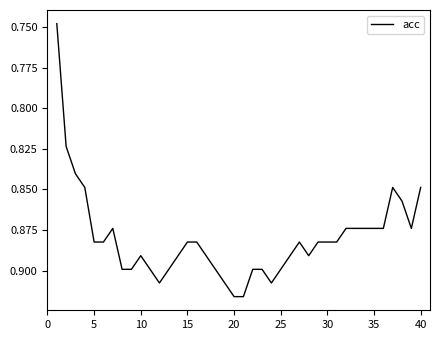

What is the minimum value shown in the chart?

0.7